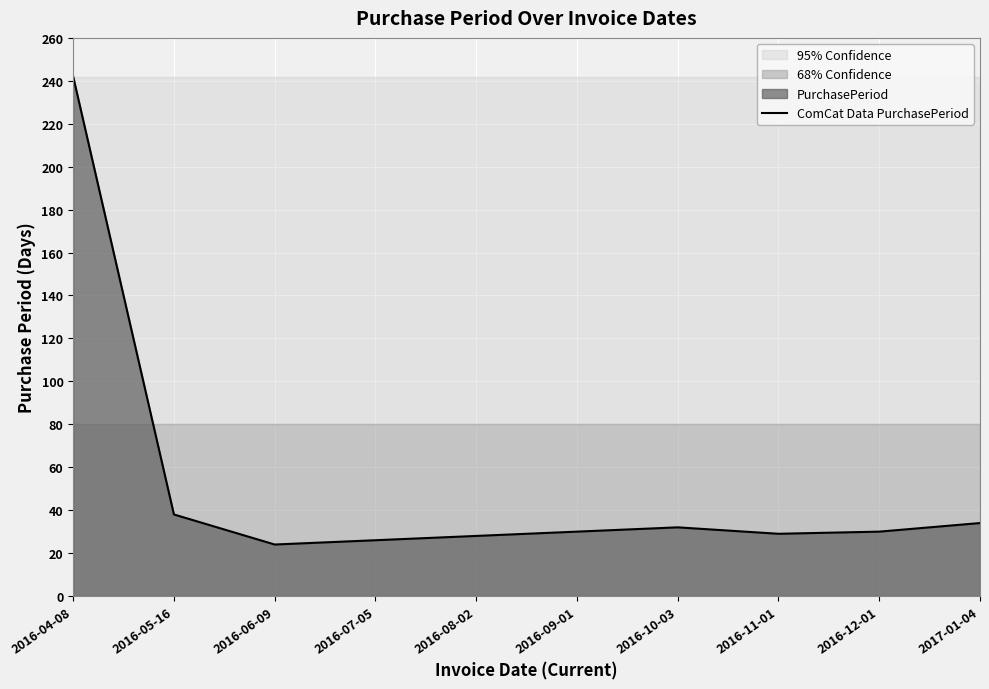

How many interior local peaks (higher than both neighbors) does the data have?

1